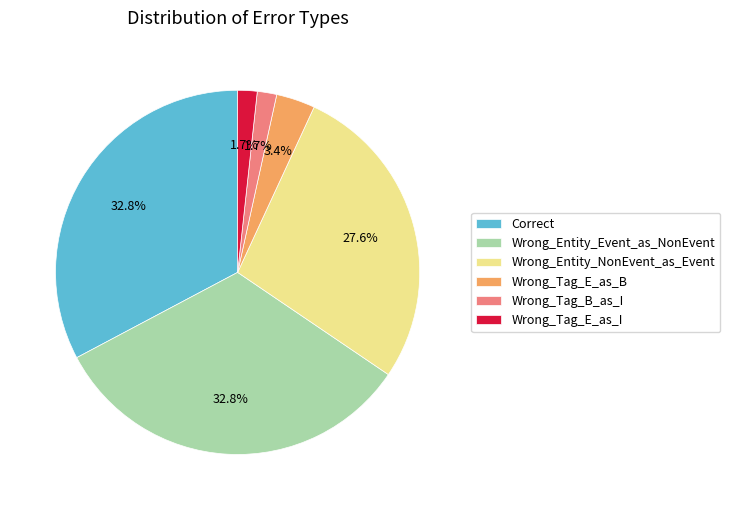

To the nearest percent, what percentage of the pie is Wrong_Tag_E_as_B?

3%